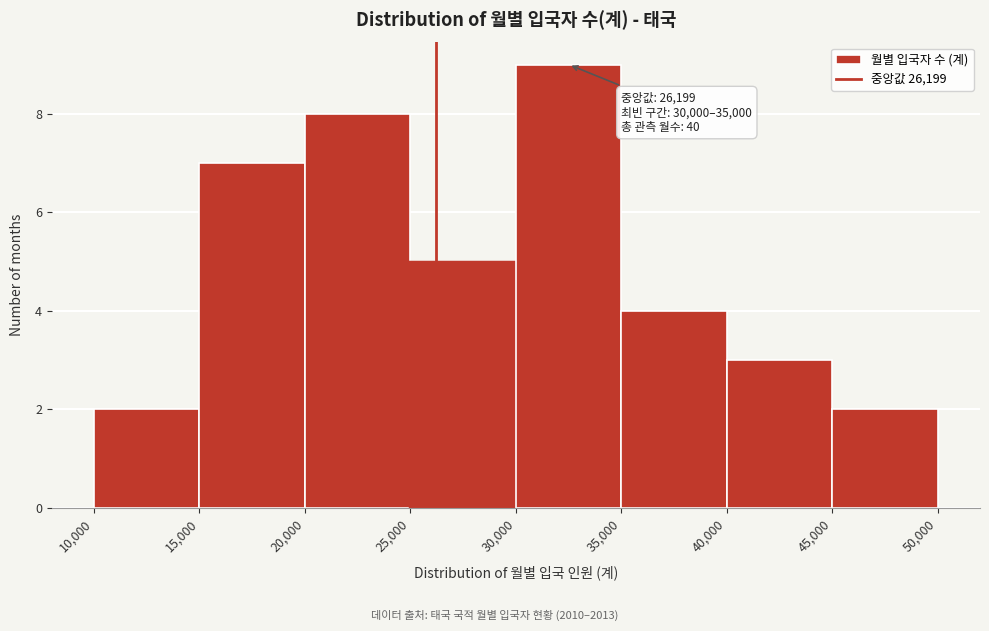

Which range on the x-axis has the tallest bar?

30,000 to 35,000